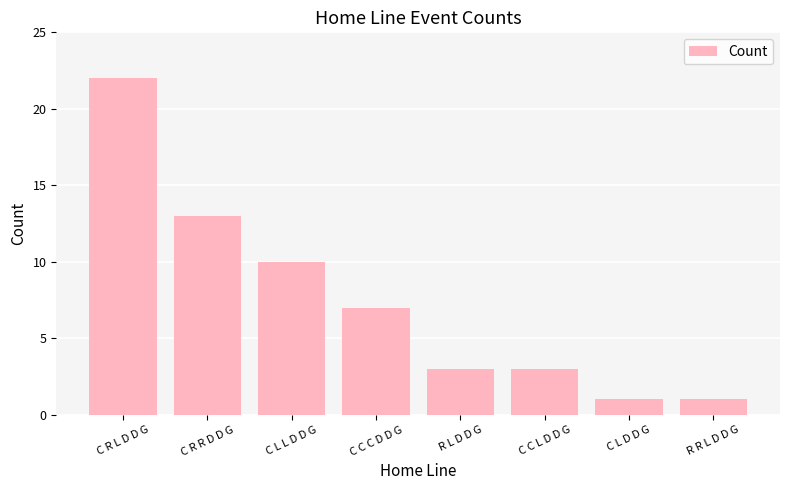

Where does the data first go above 7?

C R L D D G